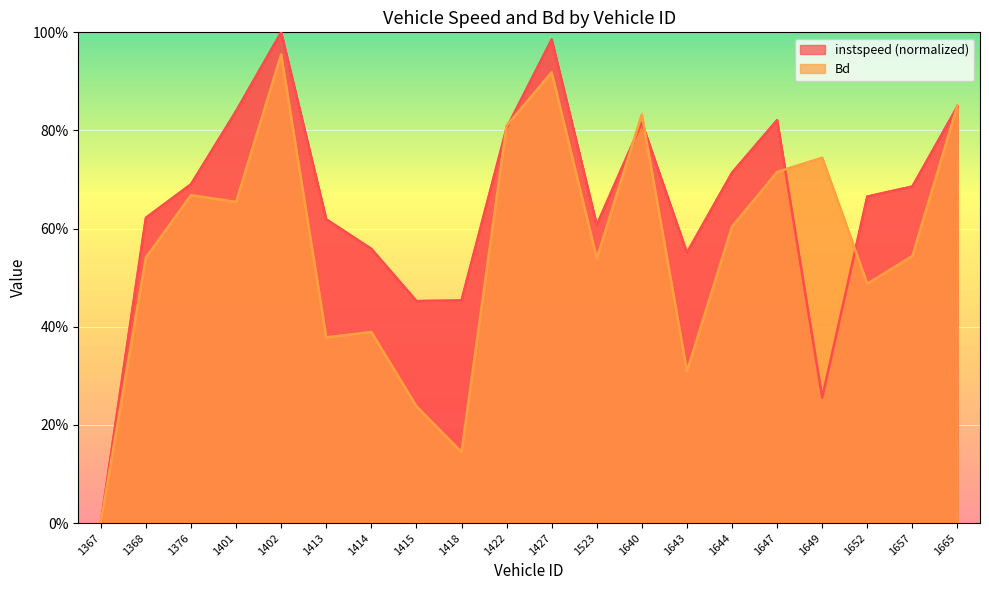

What is the average value of the Bd series?

0.6